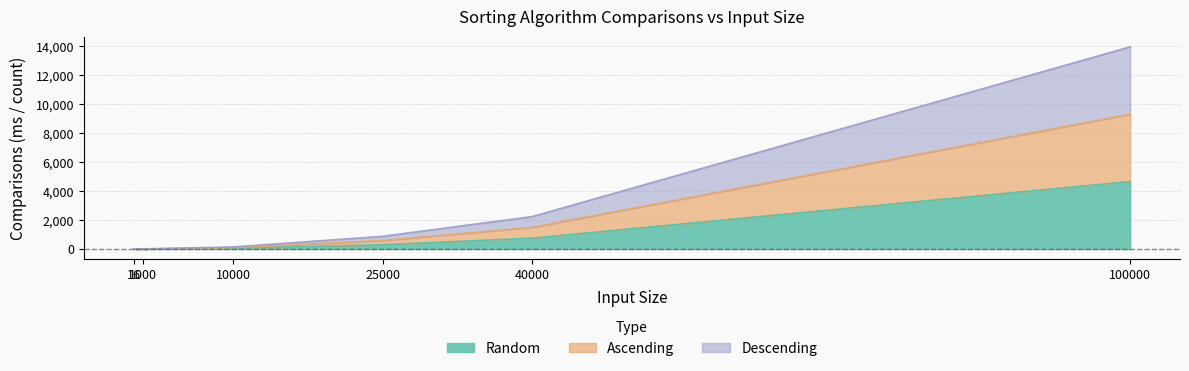

What is the sum of the Descending values at 100000 and 25000?

14826